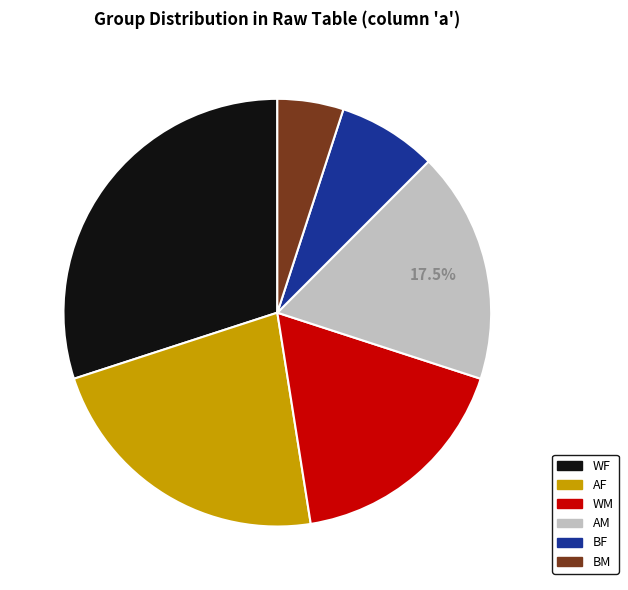

Is there a majority slice in this chart?

No